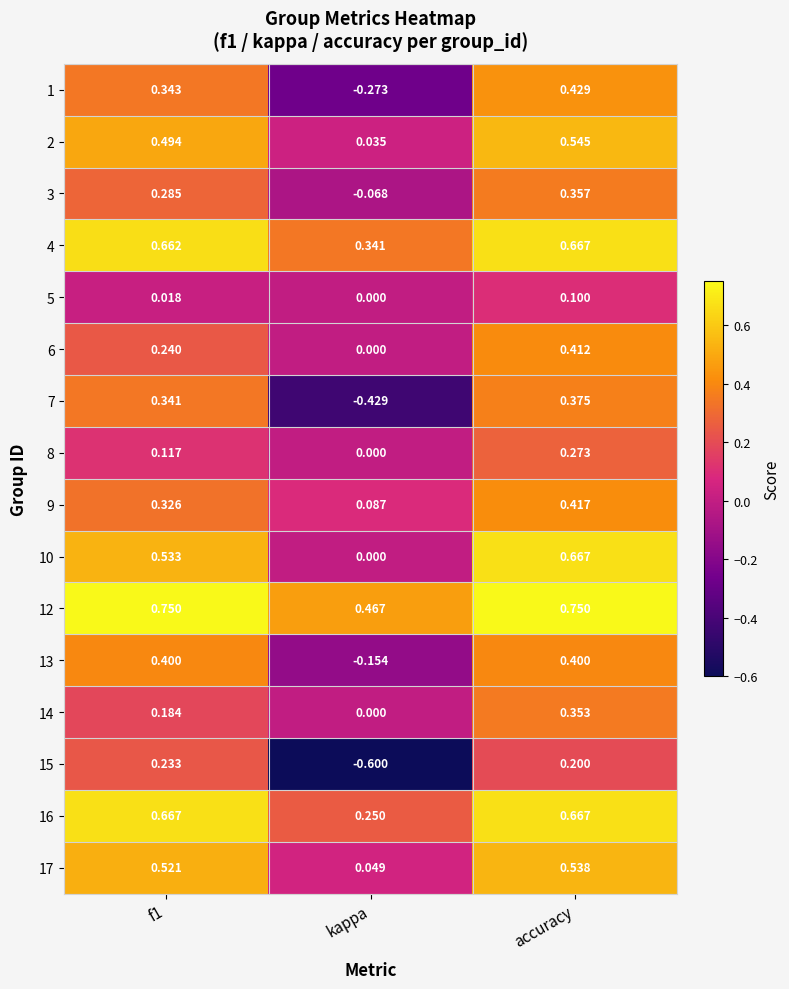

At which label is 9 closest to 0?

kappa